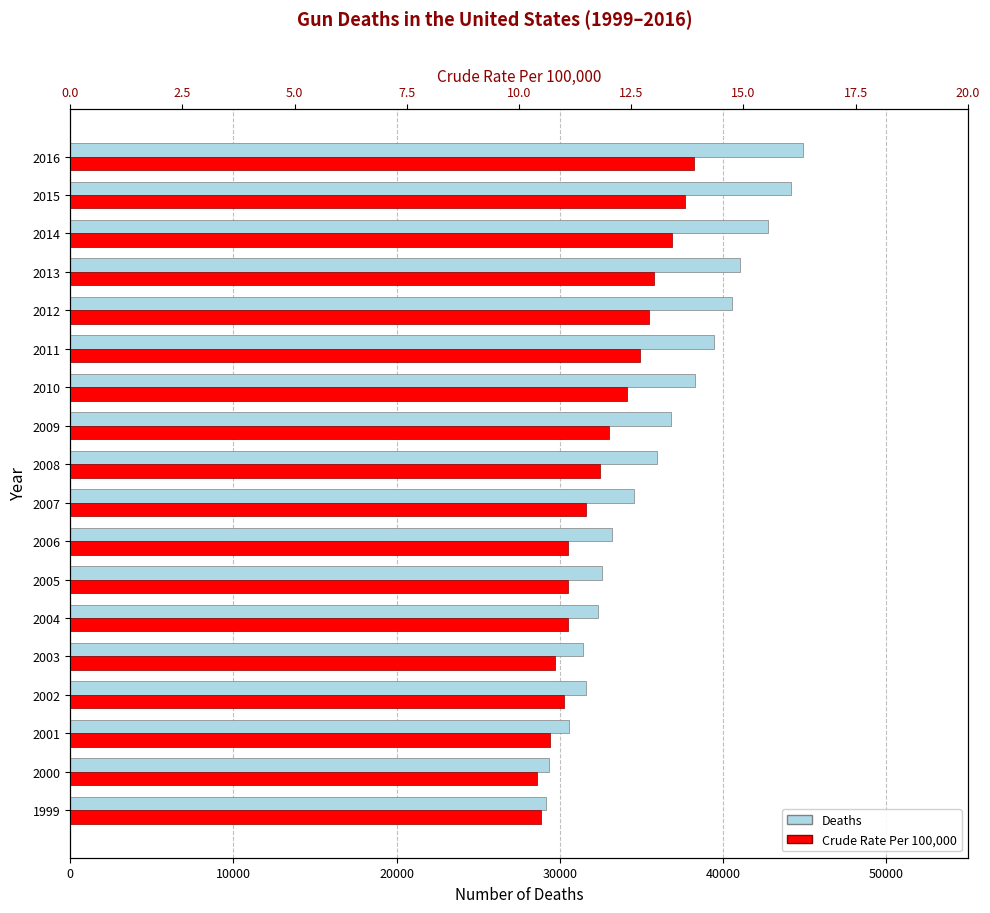

Reading right to left, extract all data points from this chart.

Deaths: 44876.0	44145.0	42756.0	41060.0	40531.0	39442.0	38307.0	36837.0	35969.0	34529.0	33200.0	32559.0	32363.0	31422.0	31595.0	30545.0	29319.0	29180.0
Crude Rate Per 100,000: 13.9	13.7	13.4	13.0	12.9	12.7	12.4	12.0	11.8	11.5	11.1	11.1	11.1	10.8	11.0	10.7	10.4	10.5